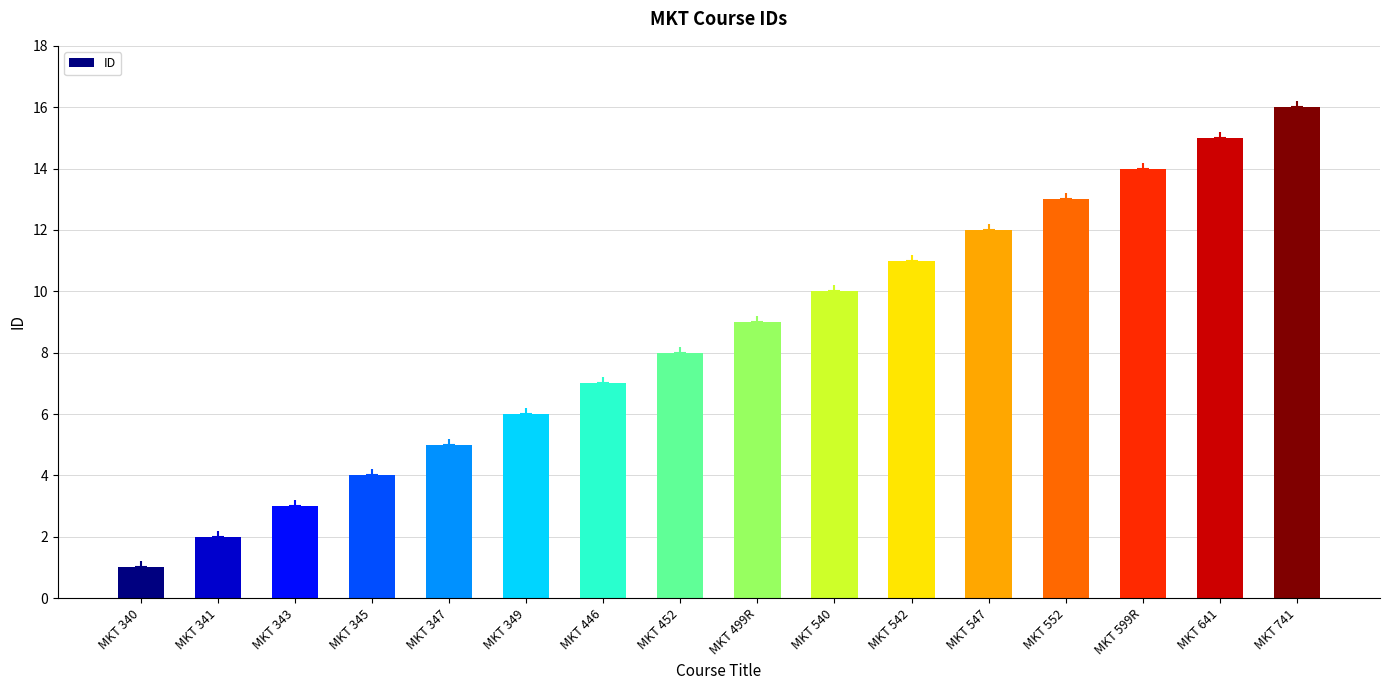

What is the value of the 6th bar from the left?

6